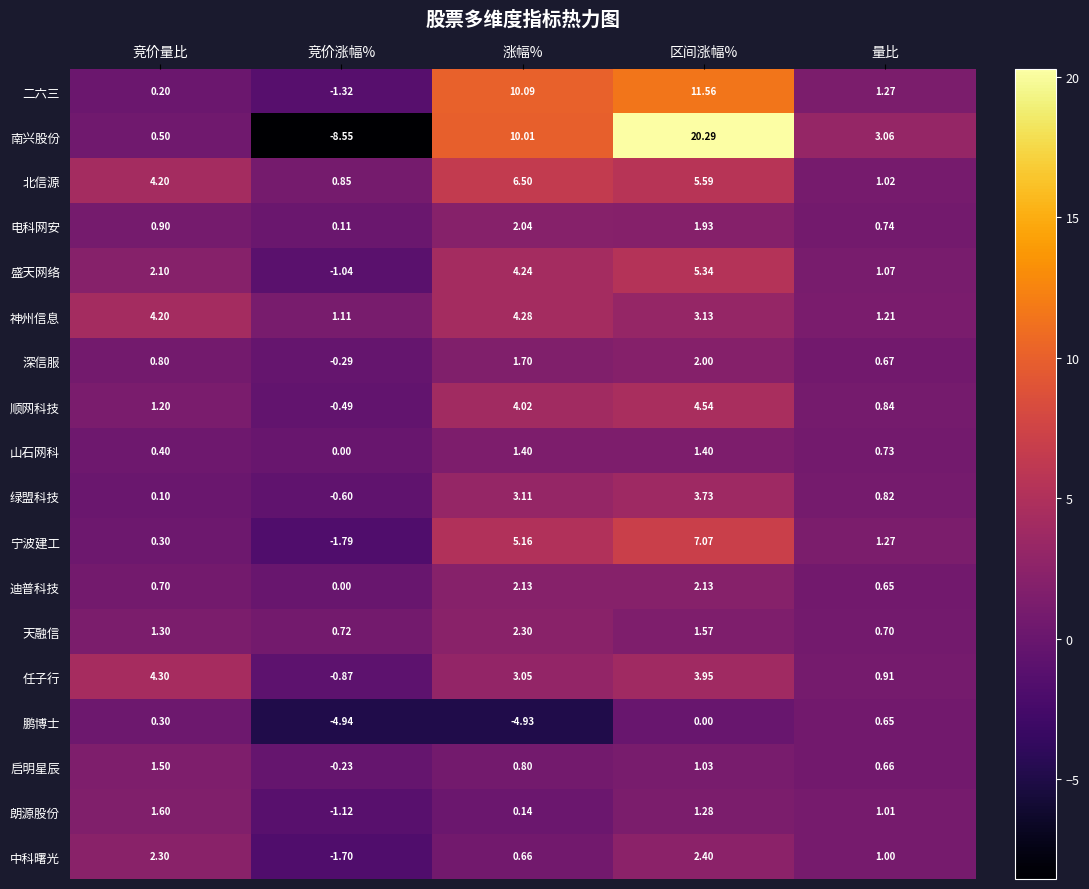

At which category is the sum across all series the highest?

区间涨幅%